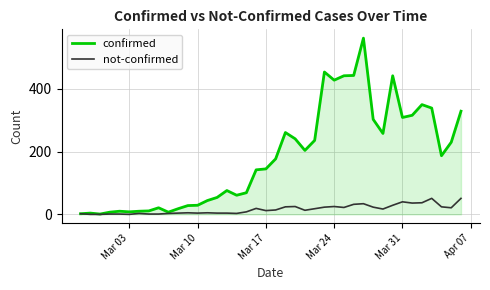

Which series has the largest range (max minus min)?

confirmed